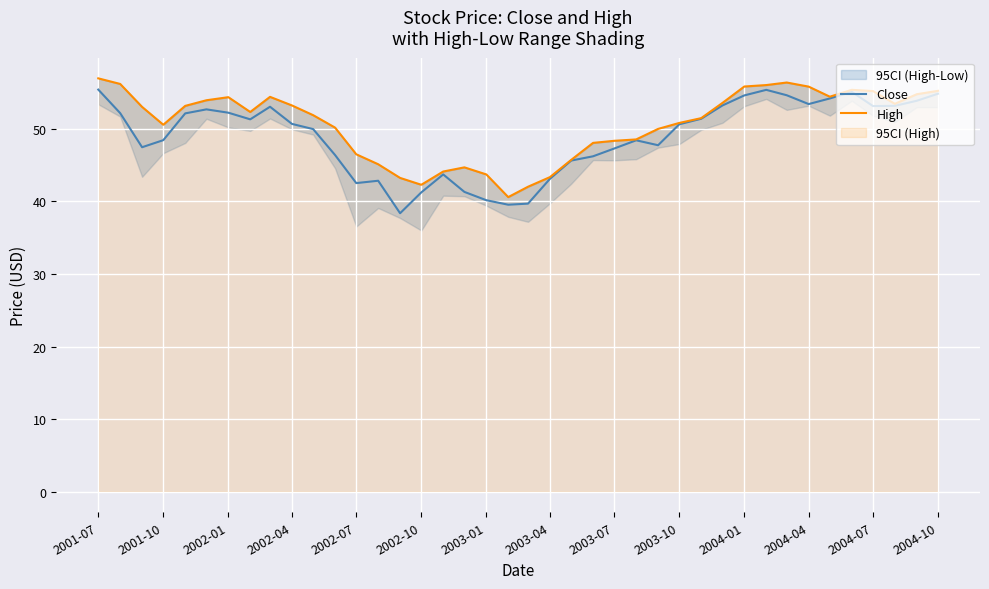

True or false: Close has a value of 50.7 at 2002-04.

True